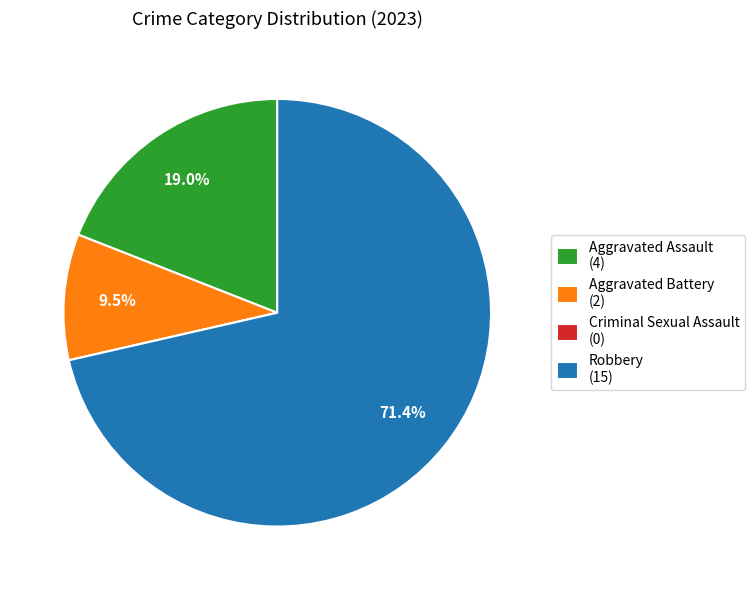

Is the sum of Aggravated Battery (2) and Aggravated Assault (4) greater than half?

No